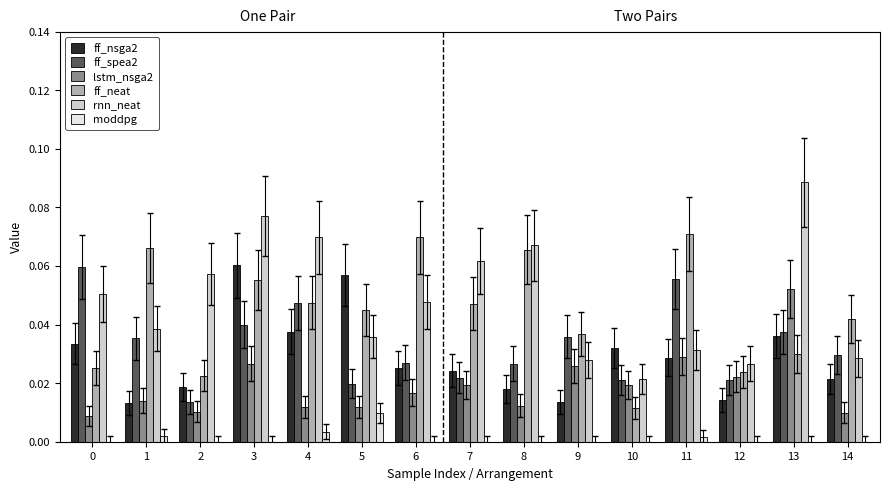

The value of ff_spea2 at 3 is 0.0. True or false?

True